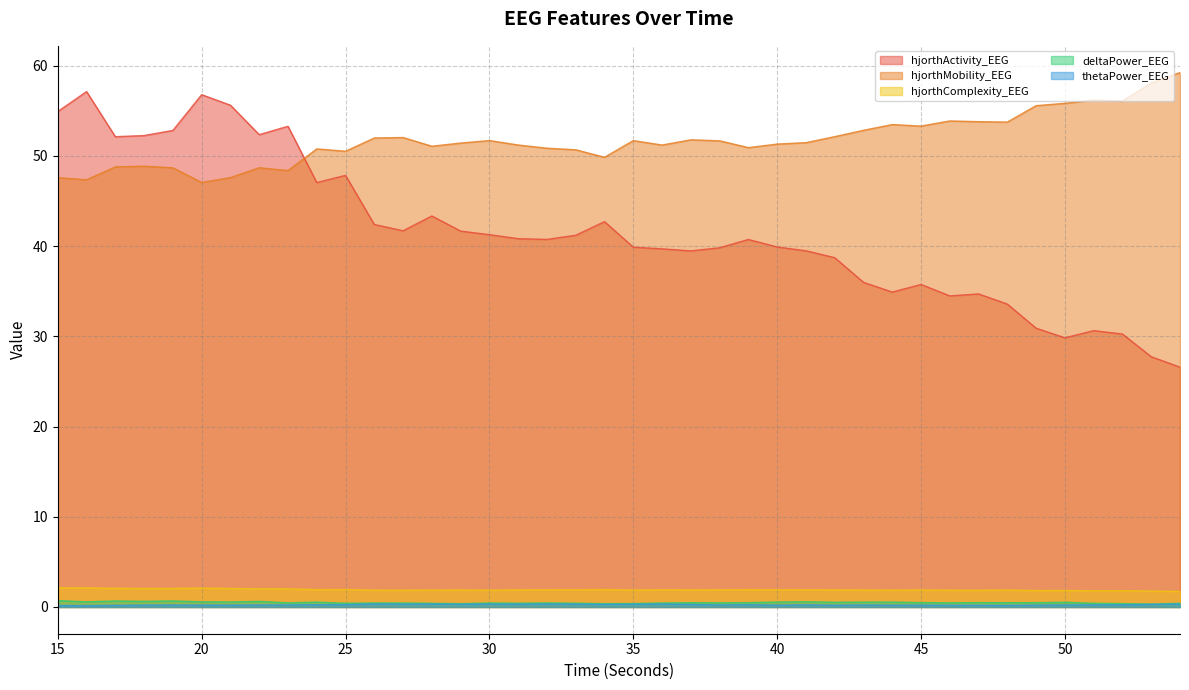

Count the number of data series in this chart.

5